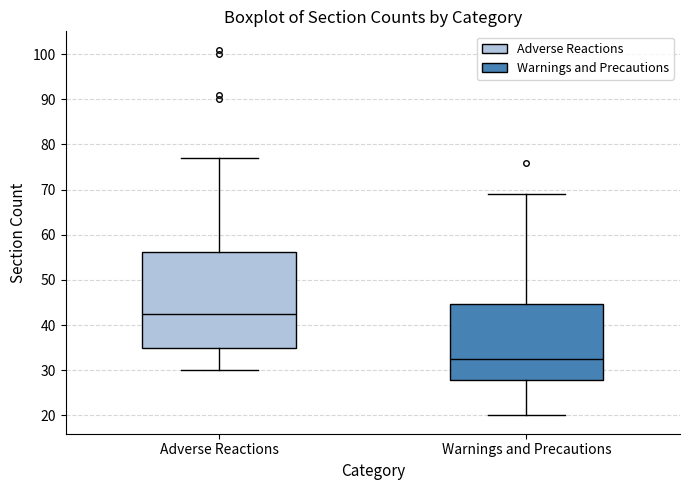

Reading left to right, transcribe this box plot: for each box, give where its median line is, the range the box spans, and where its two whiskers end, as read against the y-axis. The values are not printed on the chart, so give them approximately, as read against the axis.

Adverse Reactions: median 43, box 35 to 56, whiskers 30 to 77
Warnings and Precautions: median 33, box 28 to 45, whiskers 20 to 69